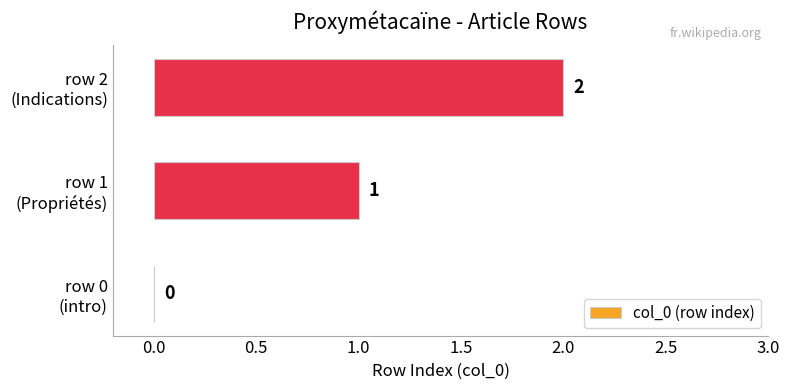

How many values are between 0 and 2?

3